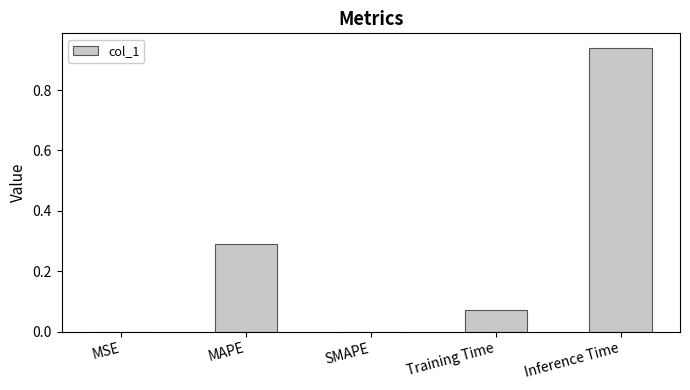

Are the bars horizontal?

No